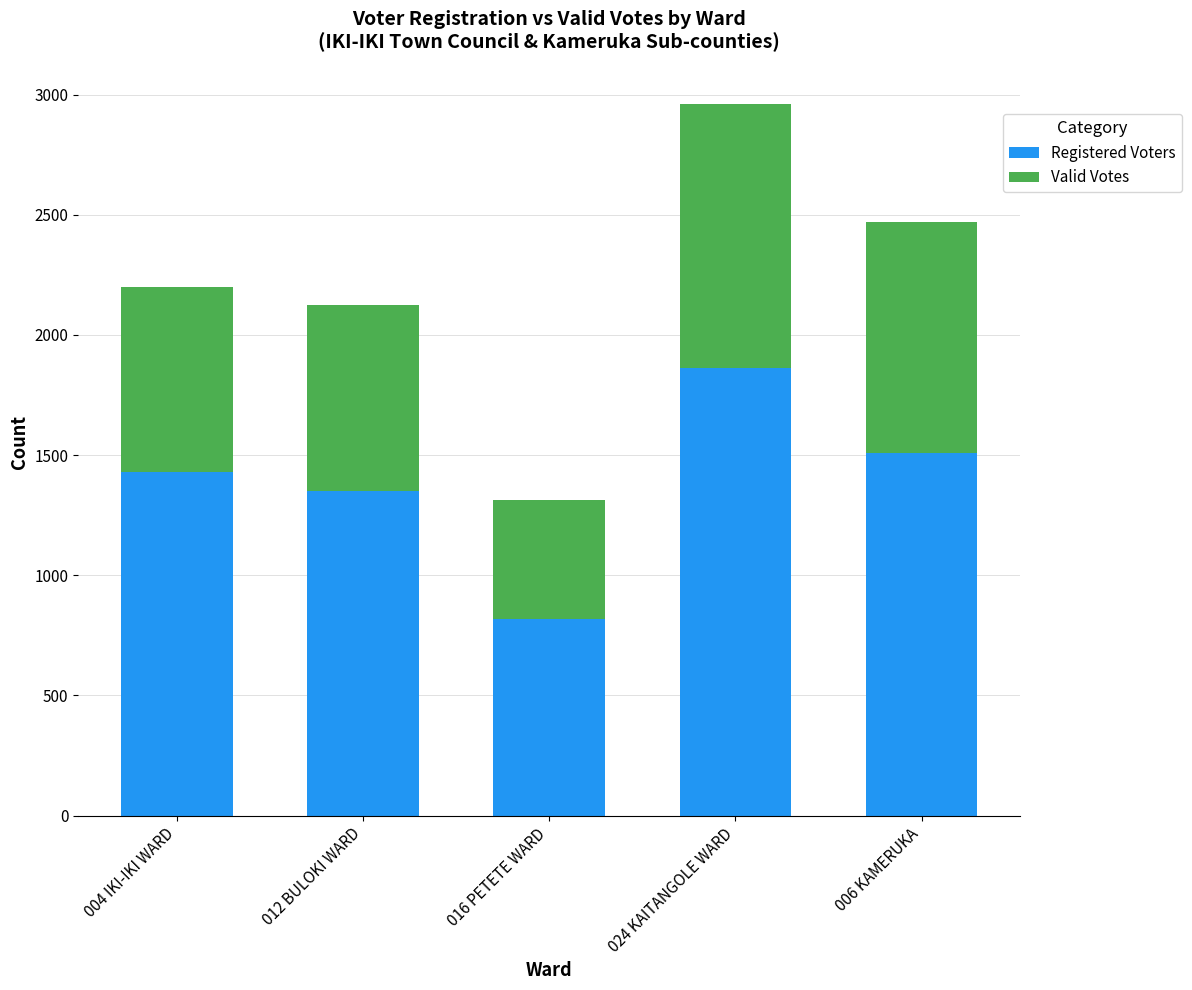

The value of Registered Voters at 006 KAMERUKA is 1509. True or false?

True